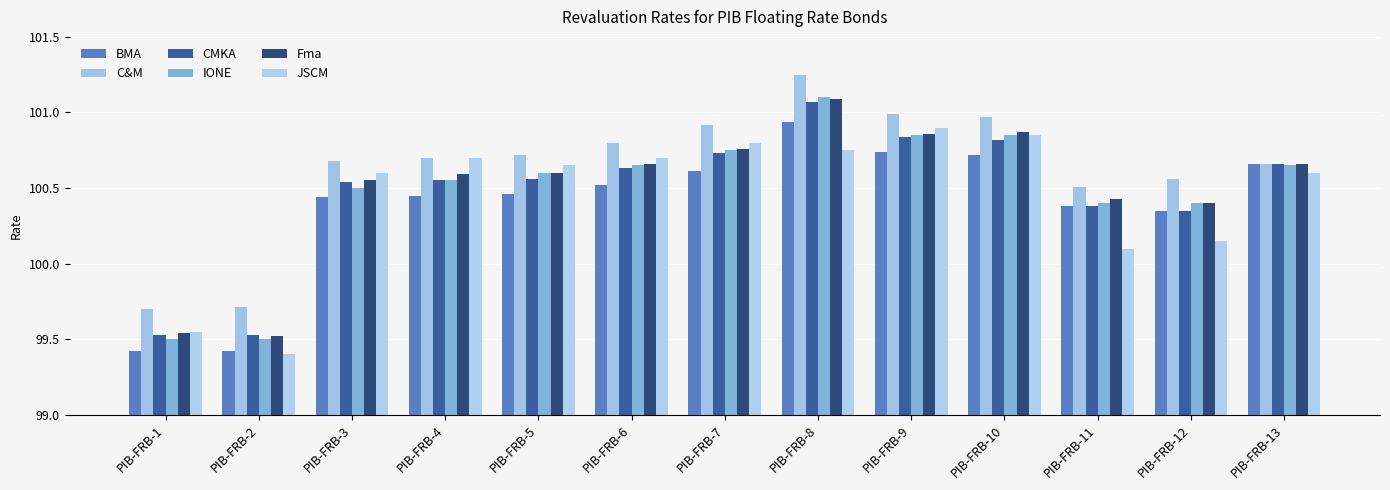

How many distinct data groups are displayed?

6